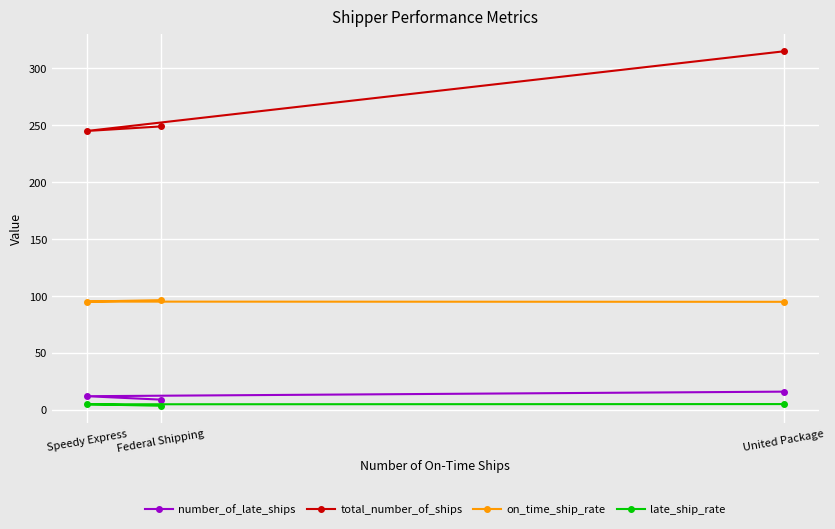

What is the label of the 3rd point from the right?

Speedy Express